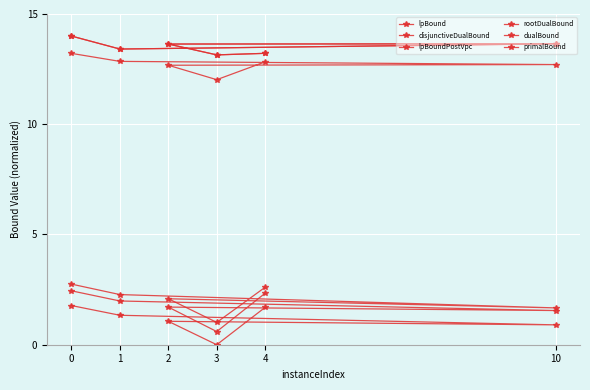

True or false: lpBound and primalBound cross at least once.

False